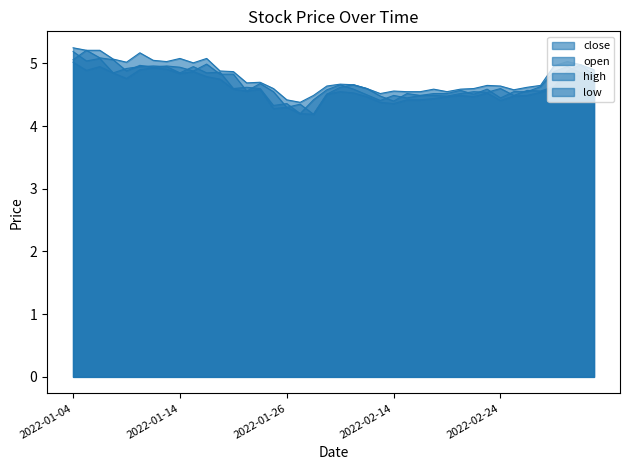

Reading right to left, transcribe all the data shown in this chart.

close: 2022-03-07=4.8	2022-03-04=4.8	2022-03-03=5.0	2022-03-02=4.9	2022-03-01=4.6	2022-02-28=4.5	2022-02-25=4.5	2022-02-24=4.5	2022-02-23=4.6	2022-02-22=4.5	2022-02-21=4.6	2022-02-18=4.5	2022-02-17=4.5	2022-02-16=4.5	2022-02-15=4.5	2022-02-14=4.5	2022-02-11=4.4	2022-02-10=4.5	2022-02-09=4.6	2022-02-08=4.7	2022-02-07=4.6	2022-01-28=4.4	2022-01-27=4.2	2022-01-26=4.4	2022-01-25=4.3	2022-01-24=4.6	2022-01-21=4.6	2022-01-20=4.6	2022-01-19=4.9	2022-01-18=4.8	2022-01-17=5.0	2022-01-14=4.8	2022-01-13=5.0	2022-01-12=5.0	2022-01-11=5.0	2022-01-10=4.9	2022-01-07=4.8	2022-01-06=5.1	2022-01-05=5.0	2022-01-04=5.2
open: 2022-03-07=4.8	2022-03-04=5.0	2022-03-03=4.9	2022-03-02=4.6	2022-03-01=4.6	2022-02-28=4.6	2022-02-25=4.5	2022-02-24=4.6	2022-02-23=4.5	2022-02-22=4.5	2022-02-21=4.5	2022-02-18=4.5	2022-02-17=4.5	2022-02-16=4.5	2022-02-15=4.5	2022-02-14=4.4	2022-02-11=4.5	2022-02-10=4.6	2022-02-09=4.7	2022-02-08=4.6	2022-02-07=4.5	2022-01-28=4.2	2022-01-27=4.3	2022-01-26=4.3	2022-01-25=4.5	2022-01-24=4.7	2022-01-21=4.6	2022-01-20=4.8	2022-01-19=4.8	2022-01-18=5.0	2022-01-17=4.9	2022-01-14=4.9	2022-01-13=5.0	2022-01-12=4.9	2022-01-11=5.0	2022-01-10=4.9	2022-01-07=5.1	2022-01-06=5.1	2022-01-05=5.2	2022-01-04=5.1
high: 2022-03-07=4.9	2022-03-04=5.0	2022-03-03=5.0	2022-03-02=5.0	2022-03-01=4.7	2022-02-28=4.6	2022-02-25=4.6	2022-02-24=4.6	2022-02-23=4.7	2022-02-22=4.6	2022-02-21=4.6	2022-02-18=4.5	2022-02-17=4.6	2022-02-16=4.5	2022-02-15=4.5	2022-02-14=4.6	2022-02-11=4.5	2022-02-10=4.6	2022-02-09=4.7	2022-02-08=4.7	2022-02-07=4.6	2022-01-28=4.5	2022-01-27=4.4	2022-01-26=4.4	2022-01-25=4.6	2022-01-24=4.7	2022-01-21=4.7	2022-01-20=4.9	2022-01-19=4.9	2022-01-18=5.1	2022-01-17=5.0	2022-01-14=5.1	2022-01-13=5.0	2022-01-12=5.0	2022-01-11=5.2	2022-01-10=5.0	2022-01-07=5.1	2022-01-06=5.2	2022-01-05=5.2	2022-01-04=5.2
low: 2022-03-07=4.8	2022-03-04=4.8	2022-03-03=4.8	2022-03-02=4.6	2022-03-01=4.5	2022-02-28=4.5	2022-02-25=4.5	2022-02-24=4.4	2022-02-23=4.5	2022-02-22=4.5	2022-02-21=4.5	2022-02-18=4.5	2022-02-17=4.4	2022-02-16=4.4	2022-02-15=4.4	2022-02-14=4.4	2022-02-11=4.4	2022-02-10=4.5	2022-02-09=4.5	2022-02-08=4.5	2022-02-07=4.5	2022-01-28=4.2	2022-01-27=4.2	2022-01-26=4.3	2022-01-25=4.3	2022-01-24=4.6	2022-01-21=4.6	2022-01-20=4.6	2022-01-19=4.8	2022-01-18=4.8	2022-01-17=4.9	2022-01-14=4.8	2022-01-13=4.9	2022-01-12=4.9	2022-01-11=4.9	2022-01-10=4.8	2022-01-07=4.8	2022-01-06=5.0	2022-01-05=4.9	2022-01-04=5.0